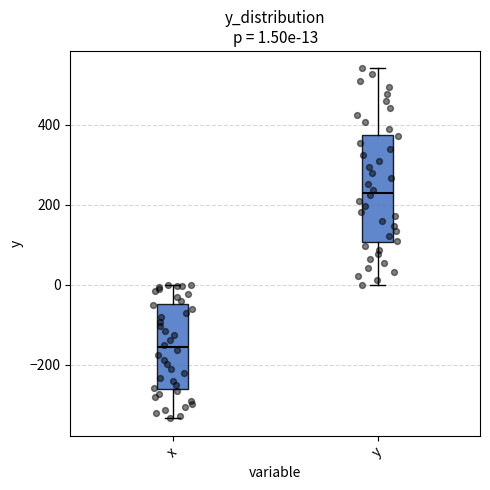

Which box is the tallest, from its lower edge to its upper edge?

y